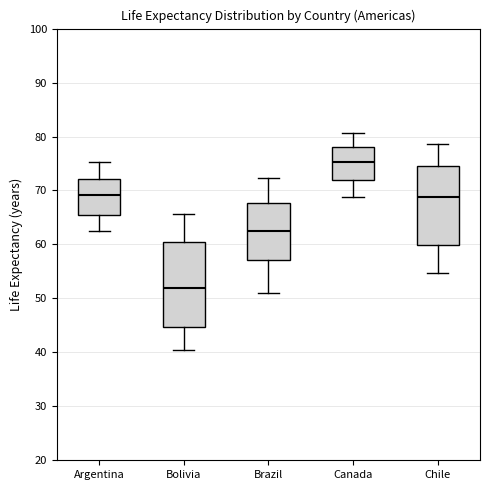

Reading left to right, transcribe this box plot: for each box, give where its median line is, the range the box spans, and where its two whiskers end, as read against the y-axis. The values are not printed on the chart, so give them approximately, as read against the axis.

Argentina: median 69, box 66 to 72, whiskers 62 to 75
Bolivia: median 52, box 45 to 60, whiskers 40 to 66
Brazil: median 62, box 57 to 68, whiskers 51 to 72
Canada: median 75, box 72 to 78, whiskers 69 to 81
Chile: median 69, box 60 to 75, whiskers 55 to 79